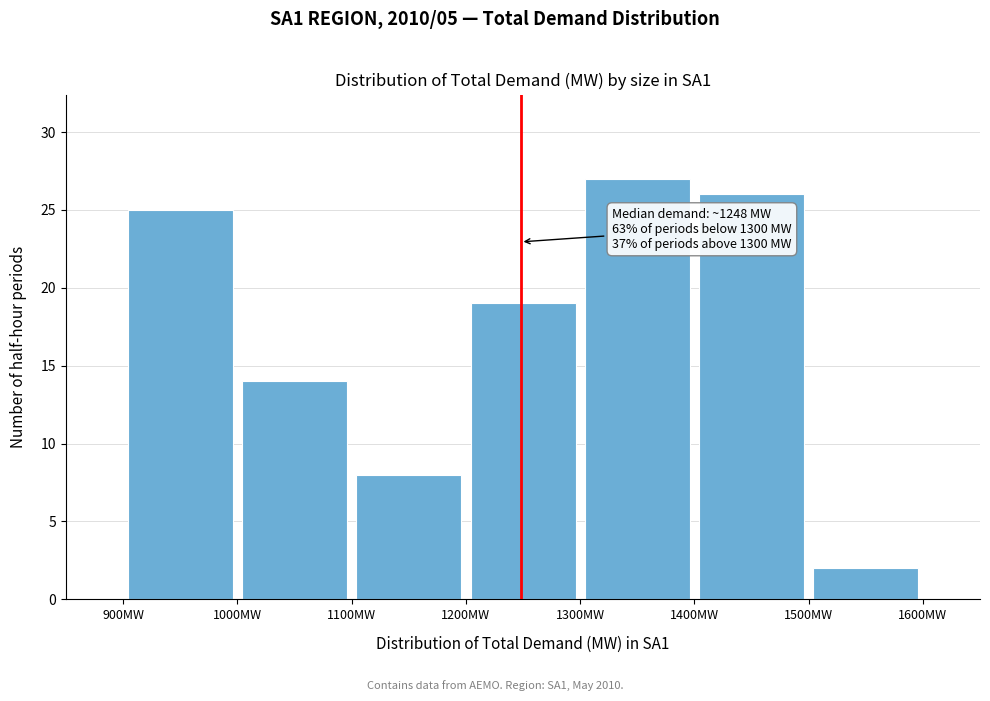

Over which range of the x-axis is the bar tallest?

1300 to 1400